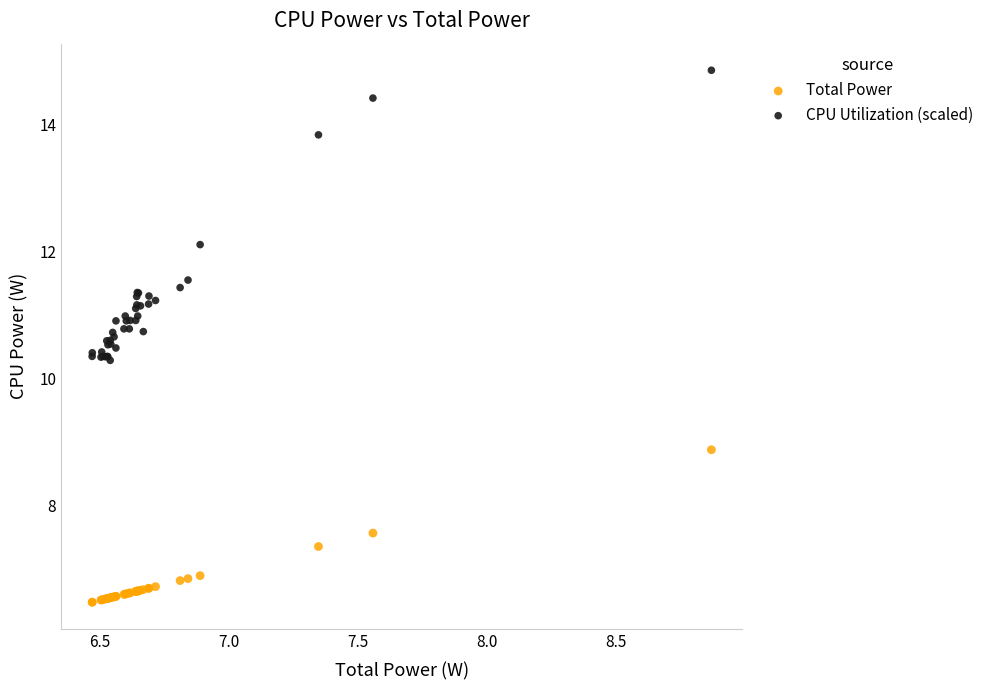

What is the X range (max minus min) for the scatter plot?

2.4